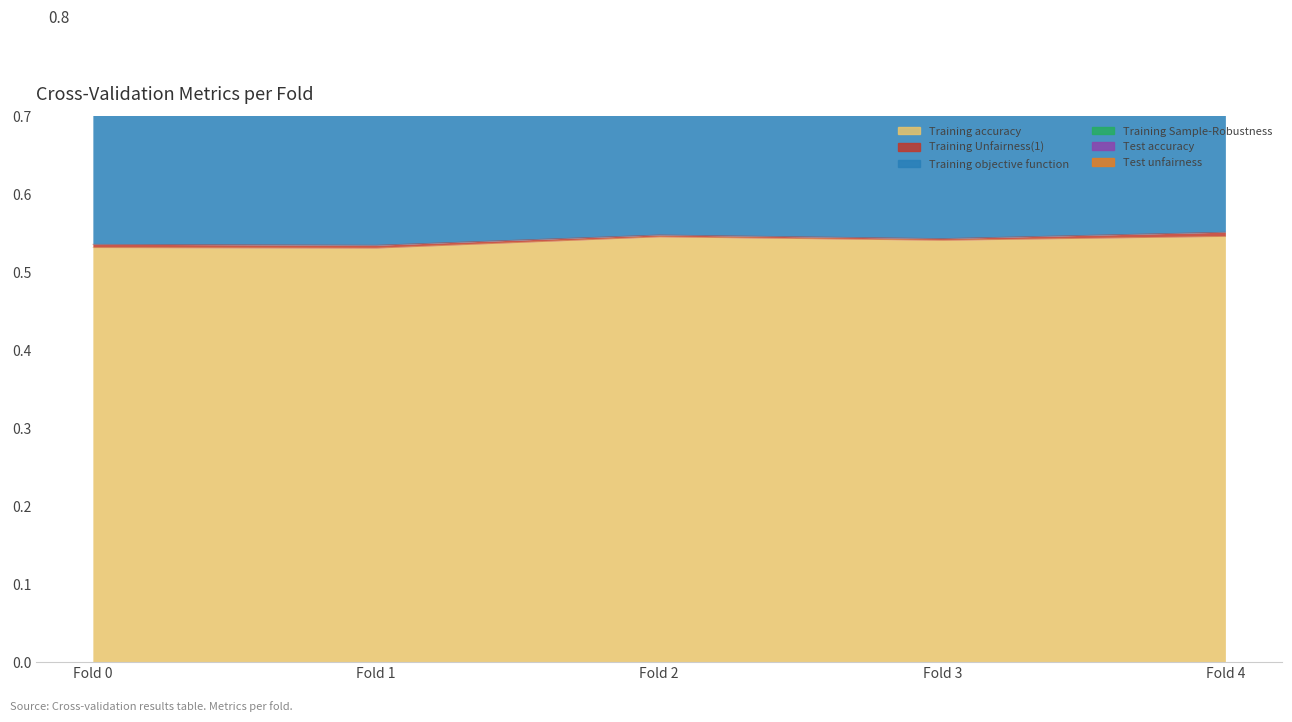

What is the smallest value displayed?

0.5